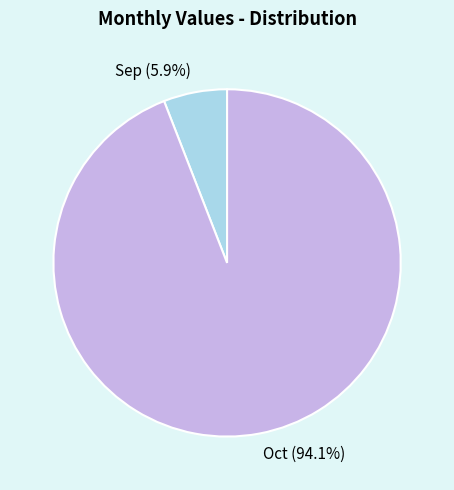

Which has a higher value, Sep or Oct?

Oct